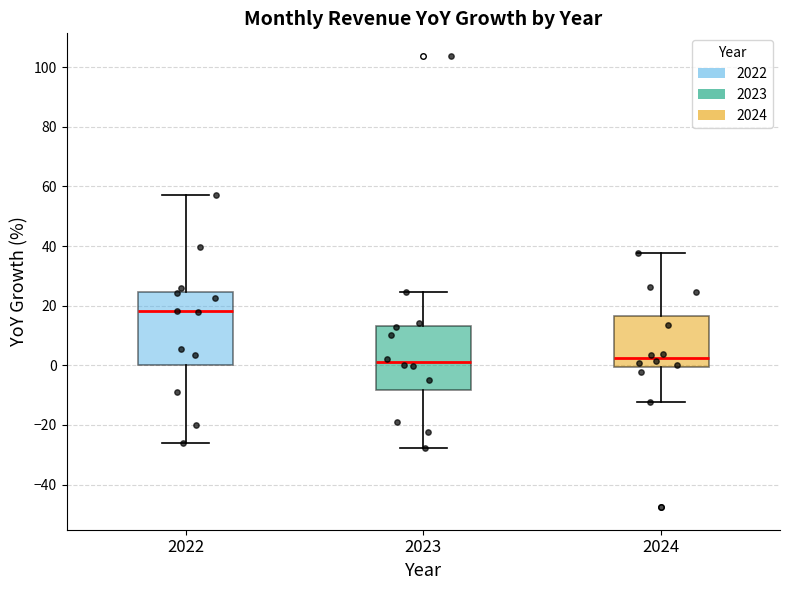

Which box is the tallest, from its lower edge to its upper edge?

2022